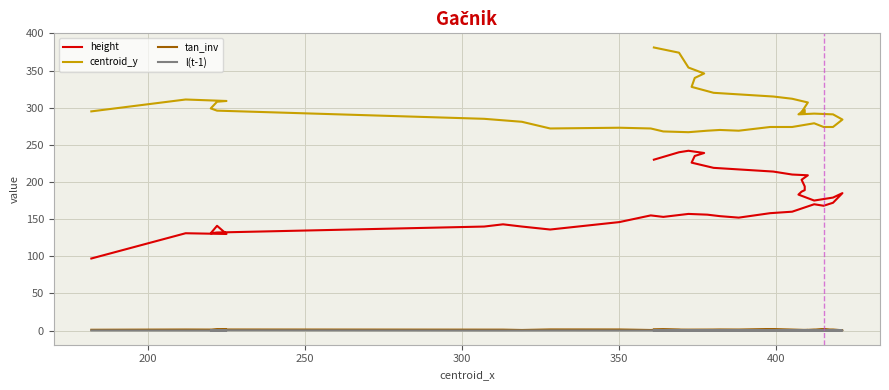

Is it true that height equals 95.7 at 35?

False